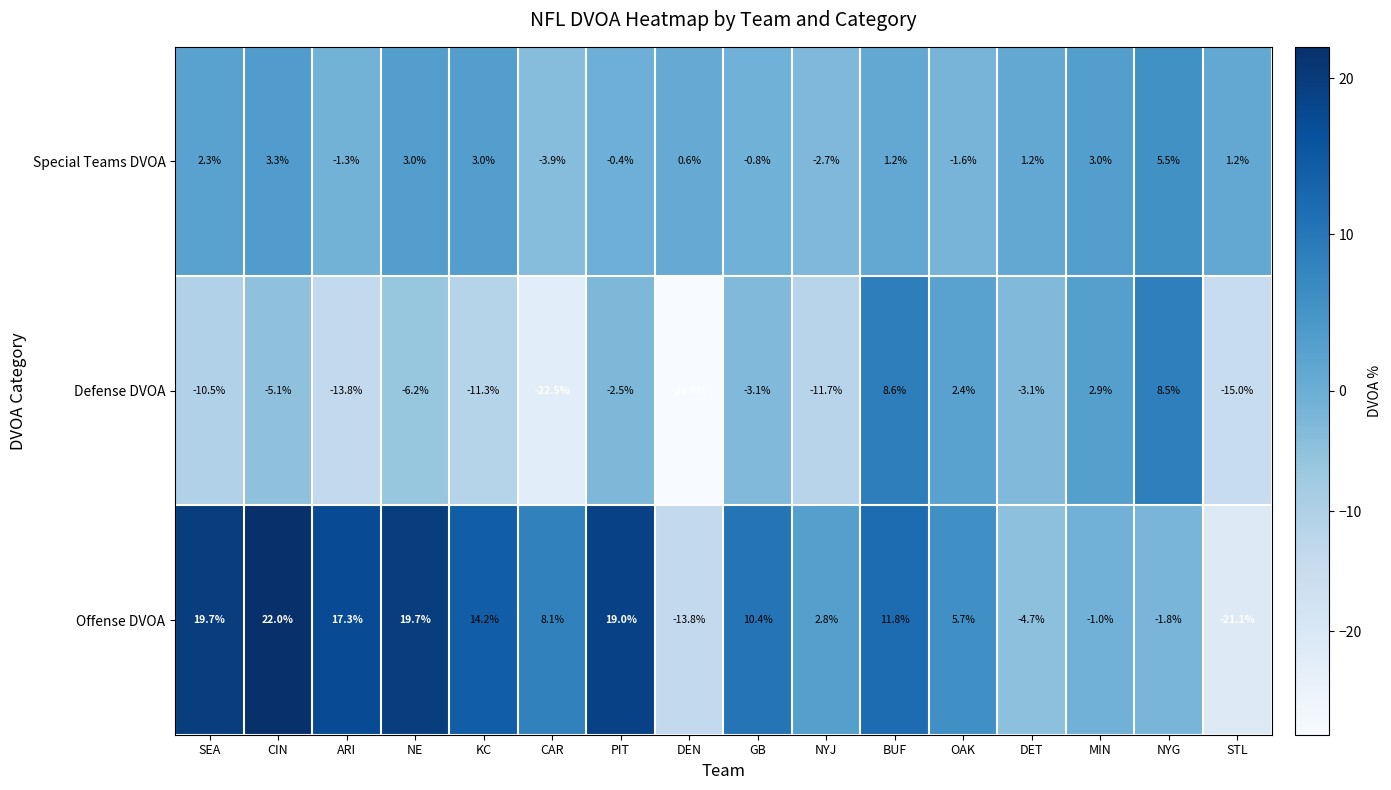

At which label is Special Teams DVOA closest to 0?

PIT